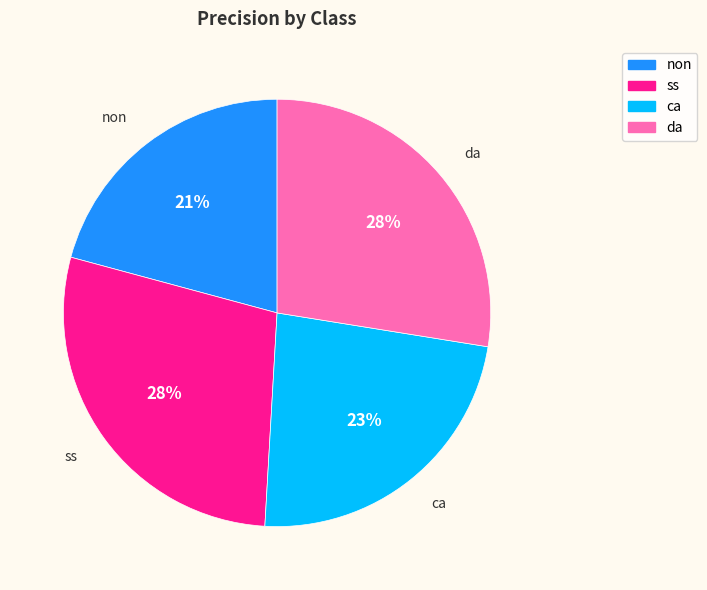

Count the number of slices in the pie.

4